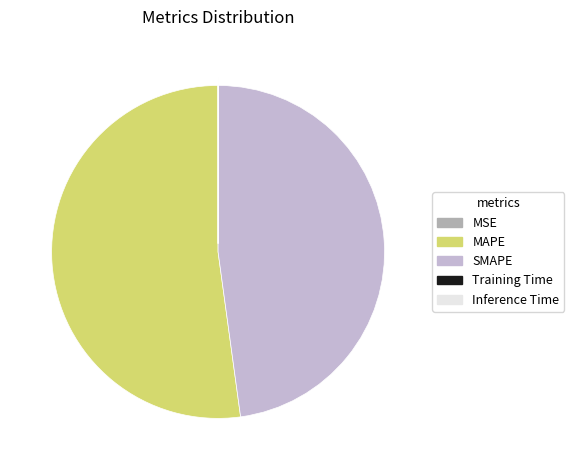

Does SMAPE account for over 50% of the chart?

No